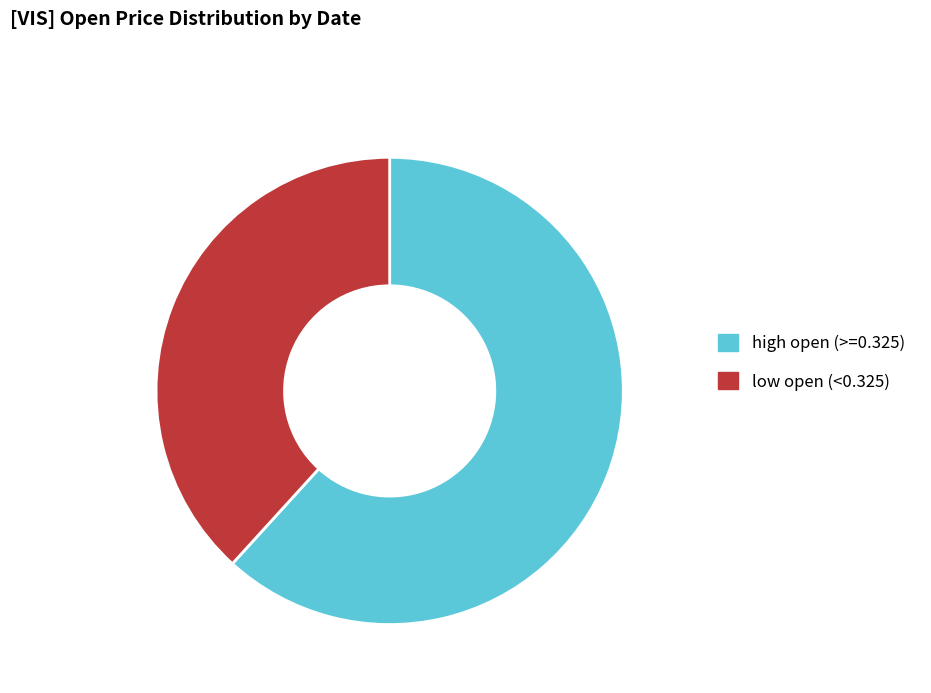

Rank the categories by value from lowest to highest.

low open (<0.325), high open (>=0.325)